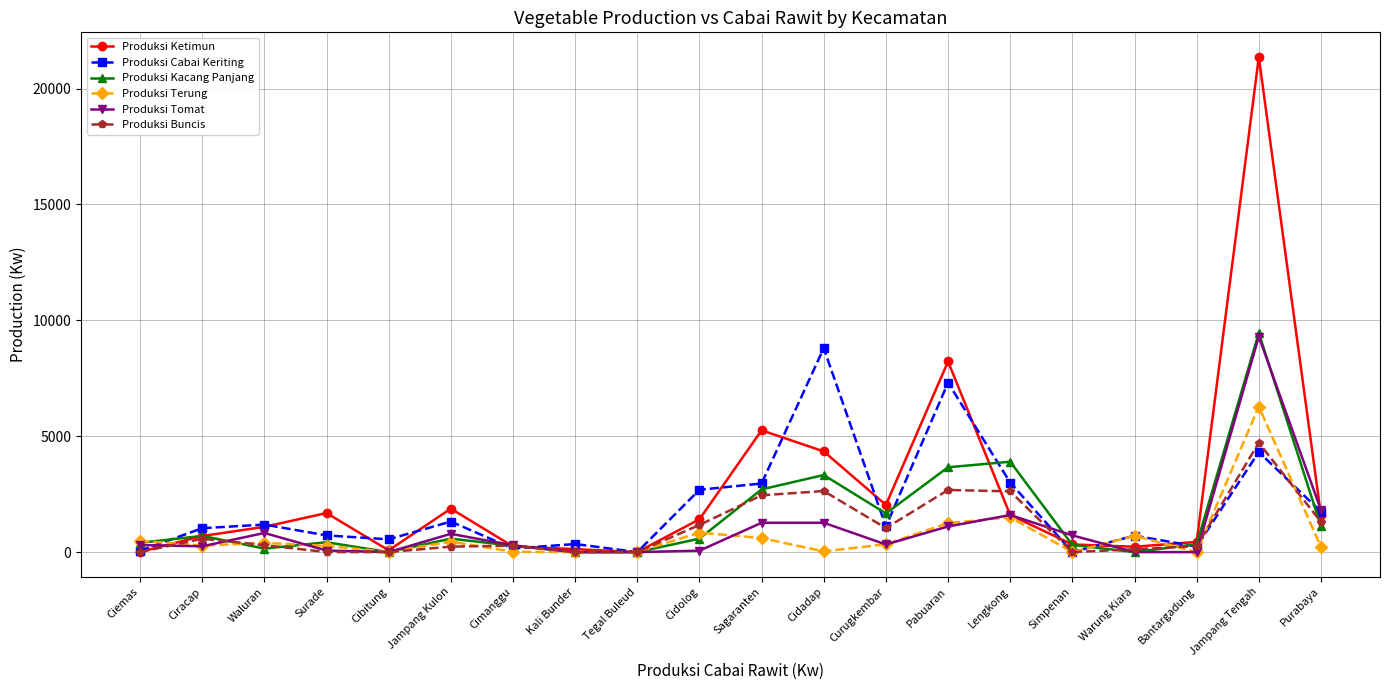

The Produksi Kacang Panjang series shows 310.0 at Simpenan. True or false?

True